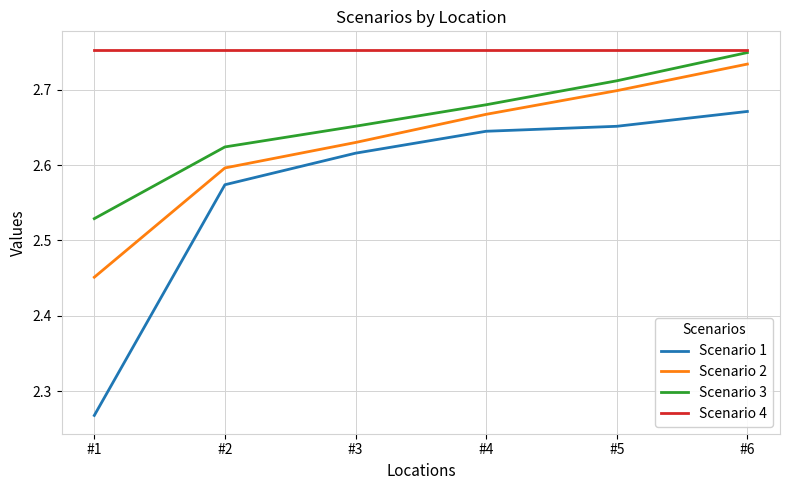

At which category is the sum across all series the highest?

#6